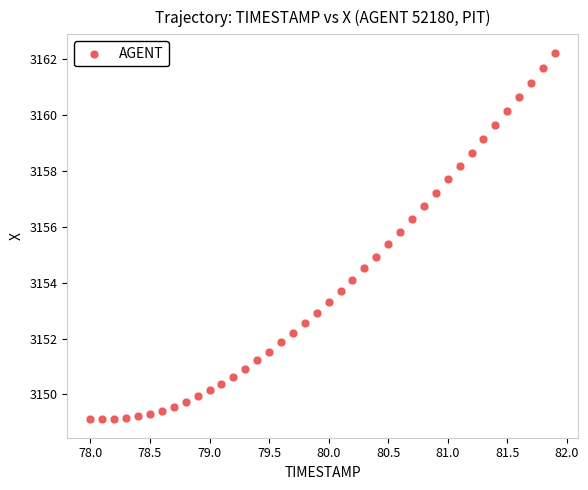

What is the range of X values (max minus min)?

3.9